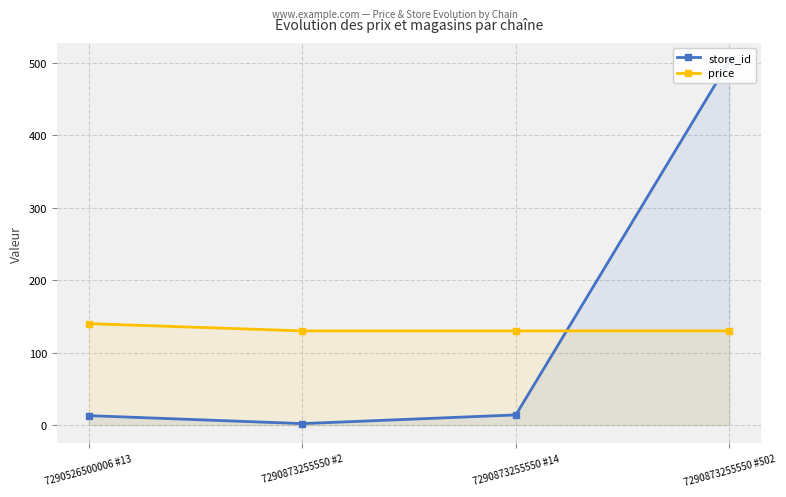

List the series in order of their peak value, lowest first.

price, store_id